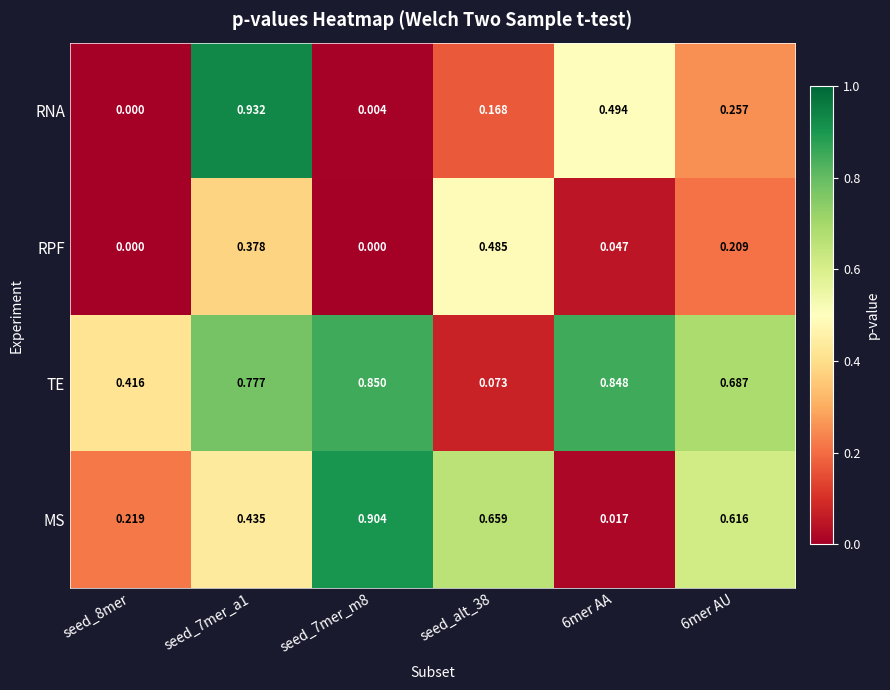

At seed_7mer_a1, list the series in order from largest to smallest.

RNA, TE, MS, RPF